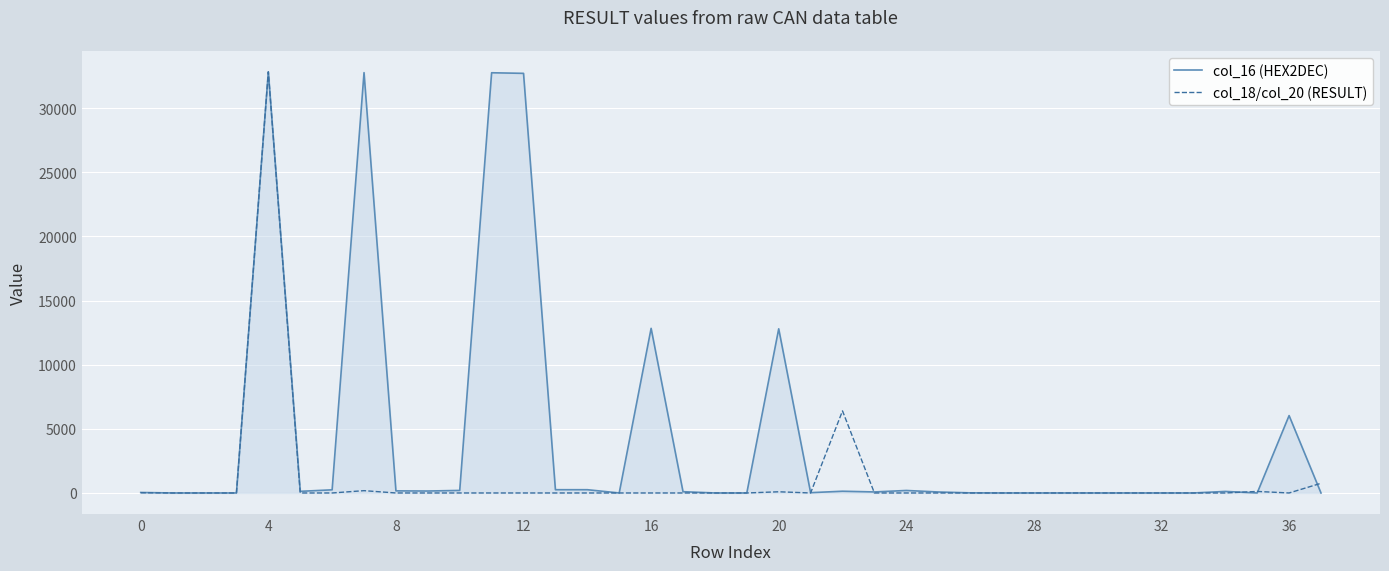

How many series are shown in this chart?

2